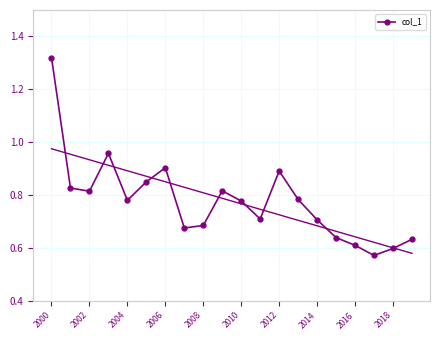

The col_1 series shows 1.1 at 2016. True or false?

False